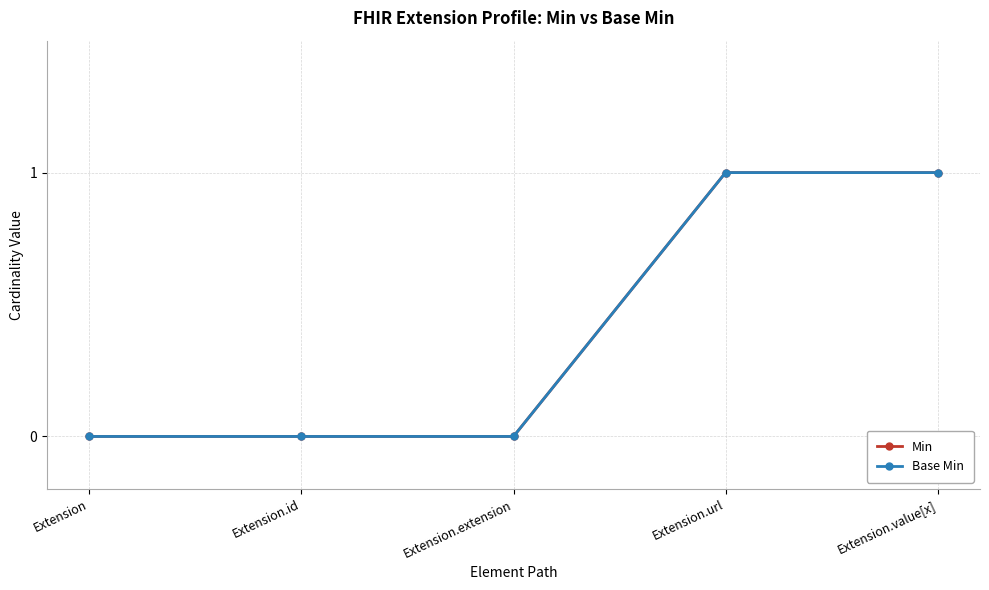

Does the chart have visible grid lines?

Yes